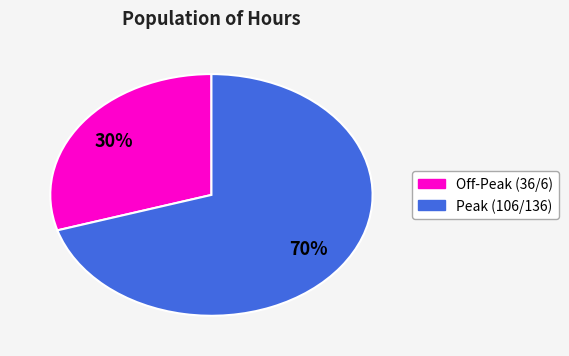

Does any single category account for the majority?

Yes